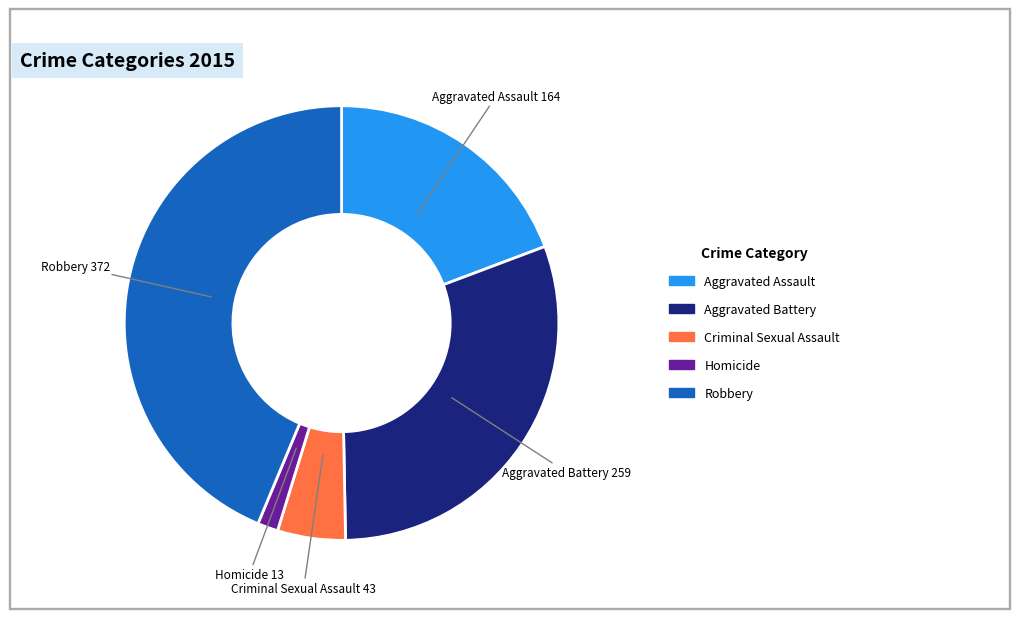

Is Robbery the majority of the pie?

No